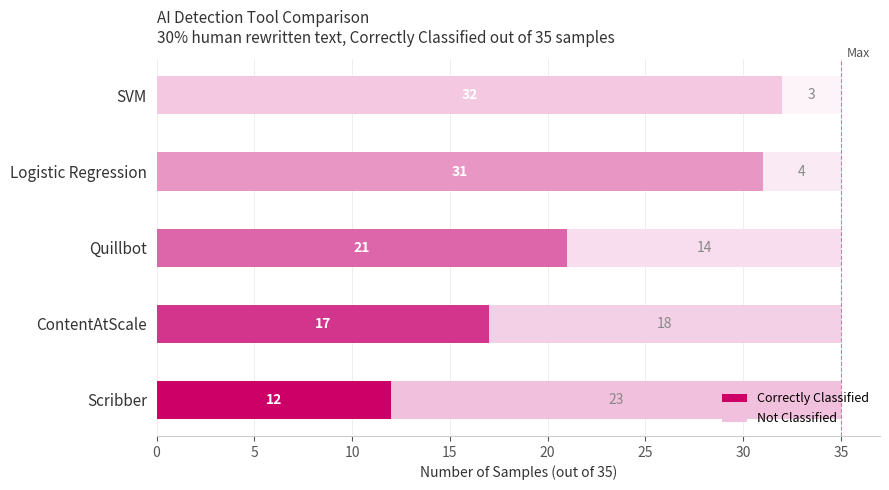

What is the total value across all series at ContentAtScale?

35